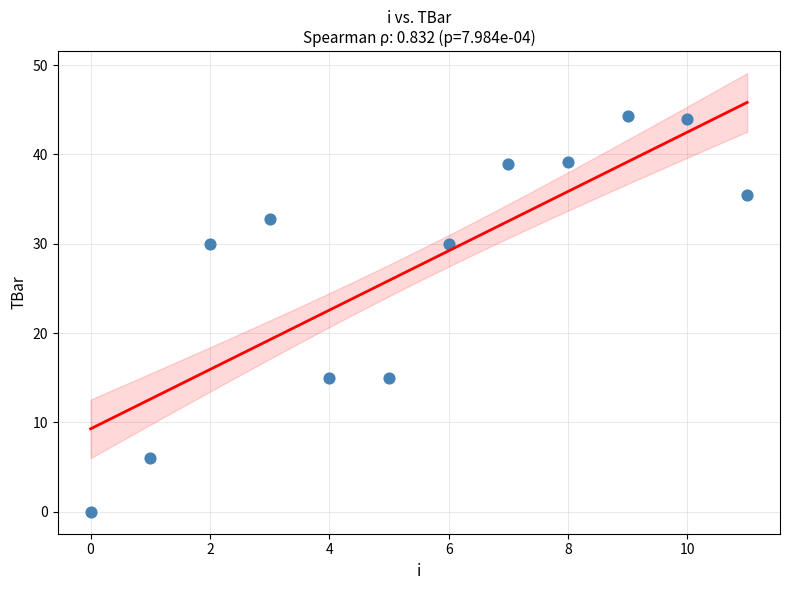

What is the average Y value?

27.6